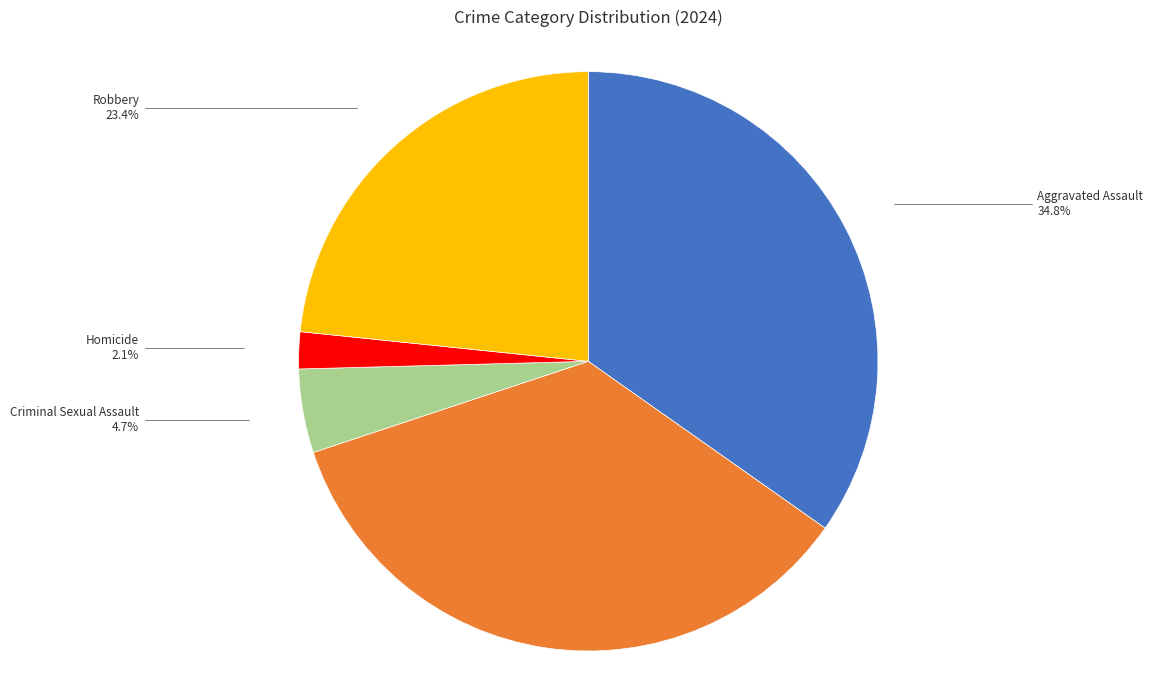

Is the sum of Homicide and Criminal Sexual Assault greater than half?

No